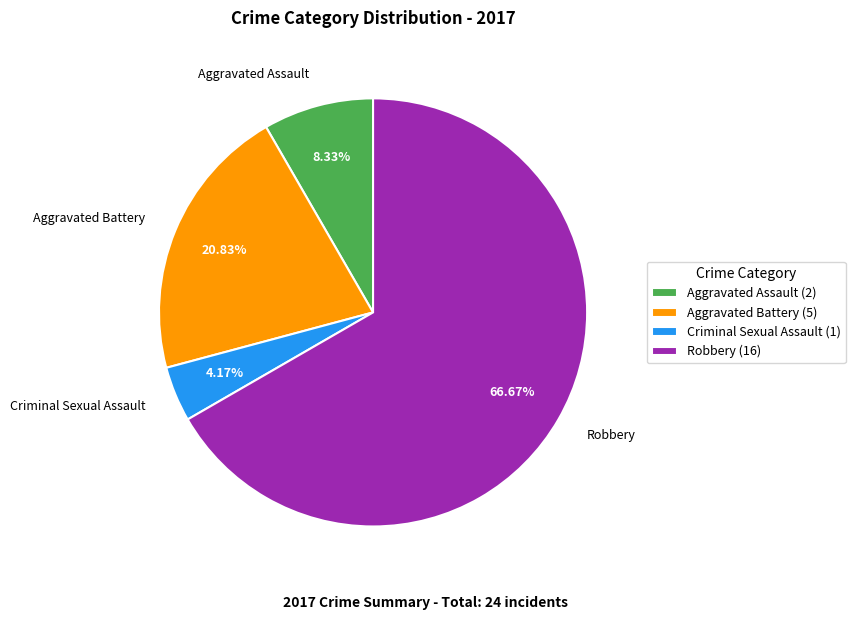

Is there any slice that represents more than half of the pie?

Yes